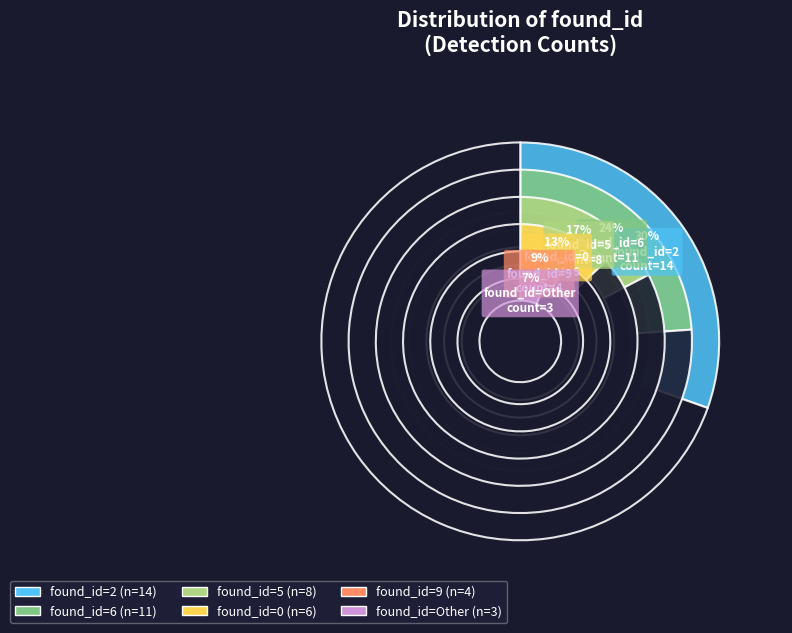

Is it true that 0 is 24% of the pie?

False